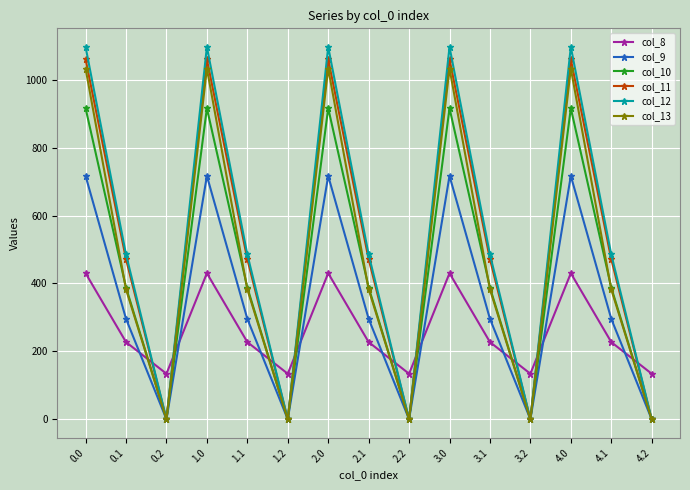

How many interior local valleys does the col_9 series have?

4